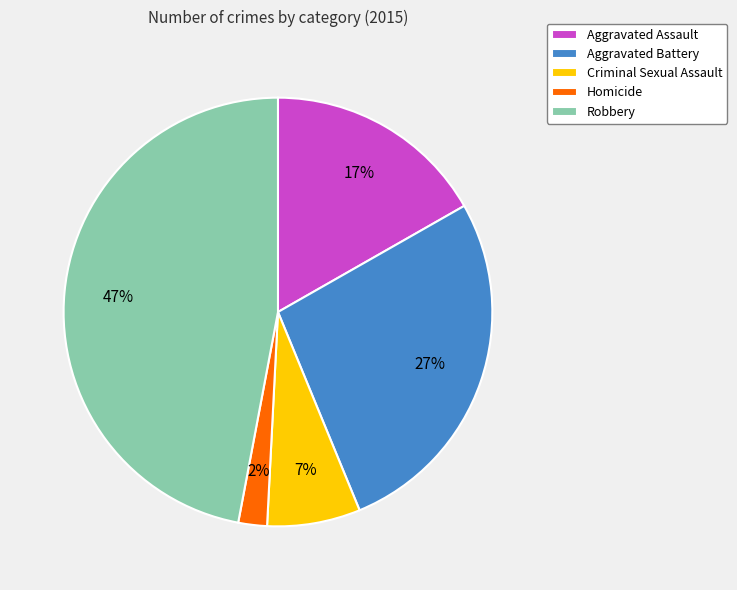

Approximately how many times larger is the value at Aggravated Battery compared to Robbery?

0.6